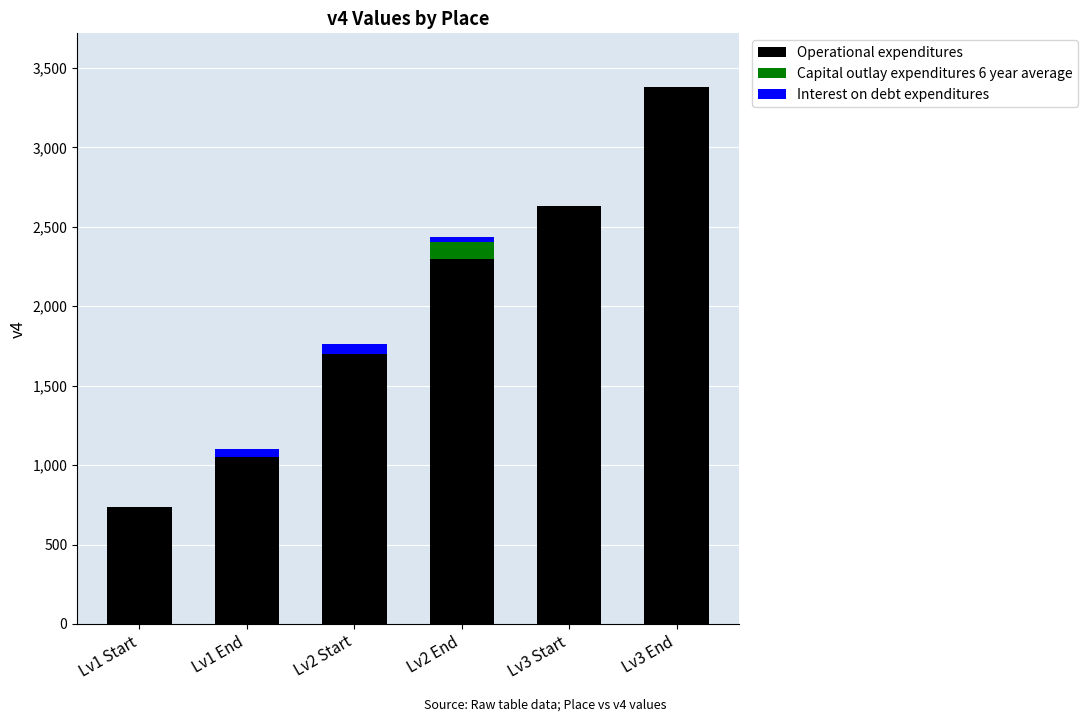

What is the highest value of the Operational expenditures series?

3380